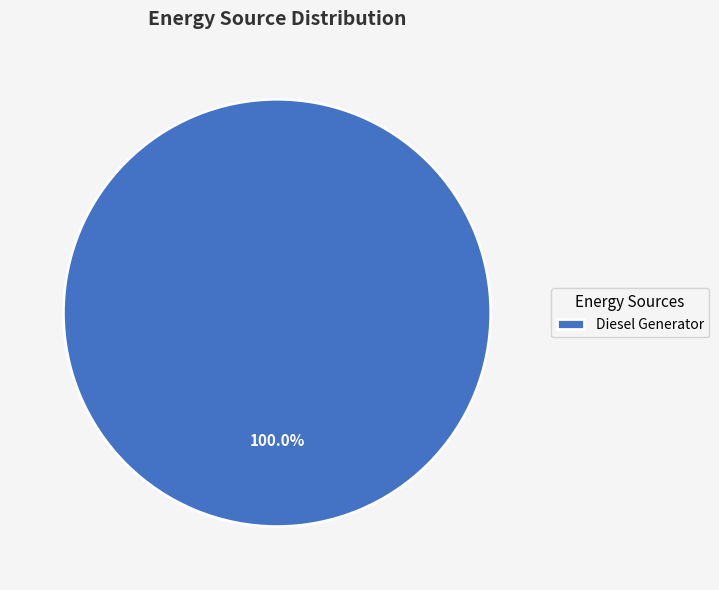

Rank the categories by value from lowest to highest.

Diesel Generator